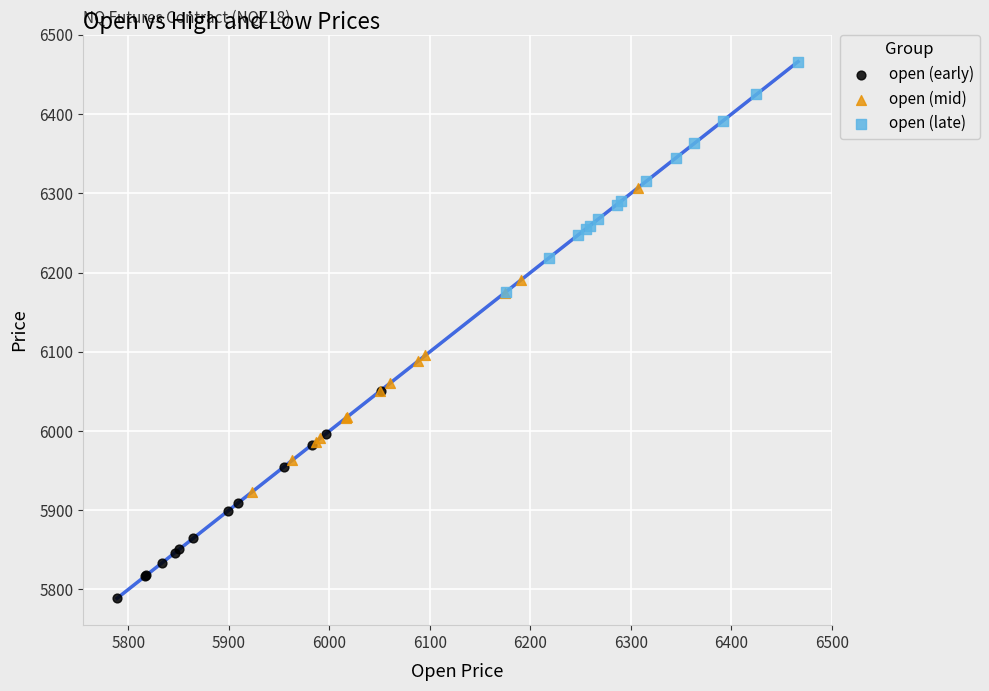

Which series has the largest Y range (max minus min)?

open (mid)